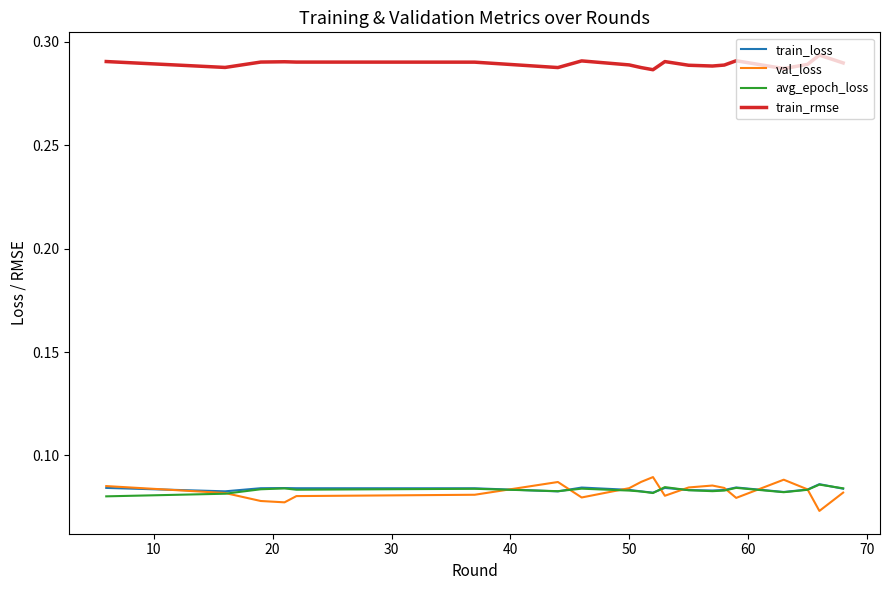

True or false: avg_epoch_loss and train_rmse cross at least once.

False